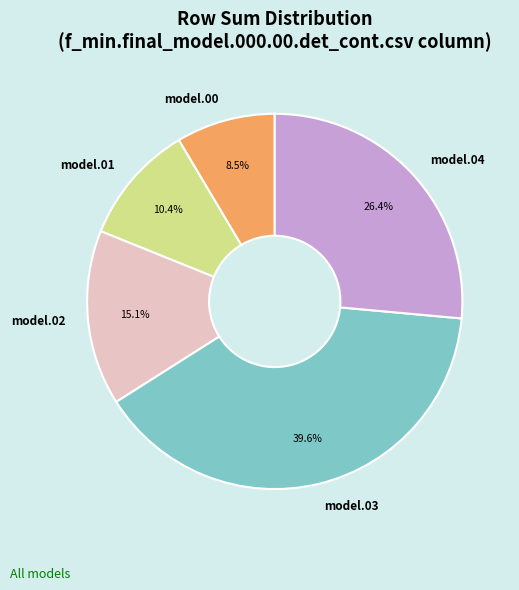

Do model.03 and model.00 together represent more than half of the pie?

No